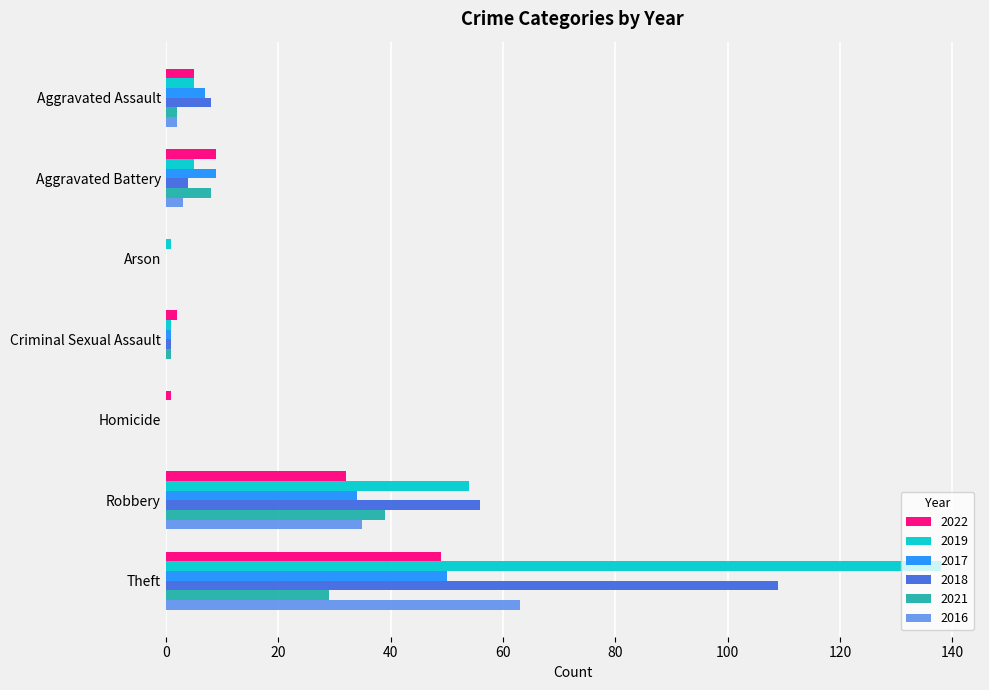

Which category has the highest value across all series?

Theft